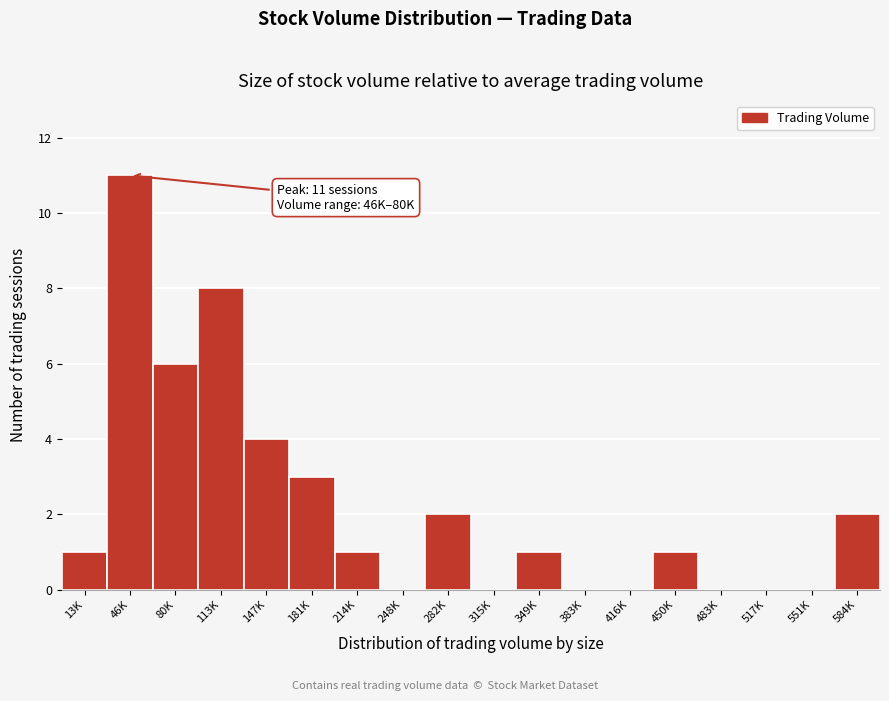

Reading left to right, extract all data points from this chart.

13K=1	46K=11	80K=6	113K=8	147K=4	181K=3	214K=1	248K=0	282K=2	315K=0	349K=1	383K=0	416K=0	450K=1	483K=0	517K=0	551K=0	584K=2